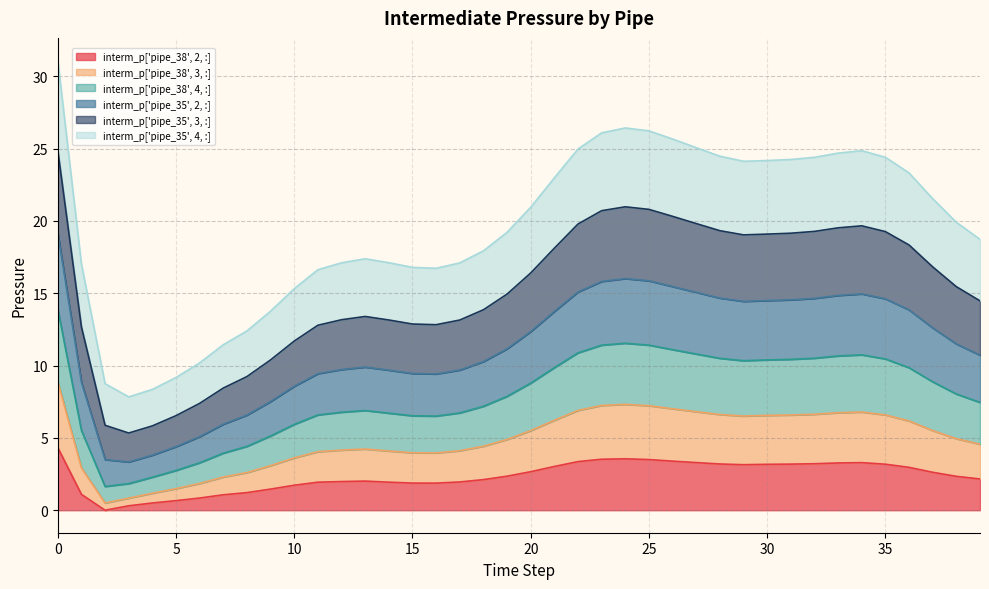

How many data points in interm_p['pipe_38', 3, :] are above 8?

20